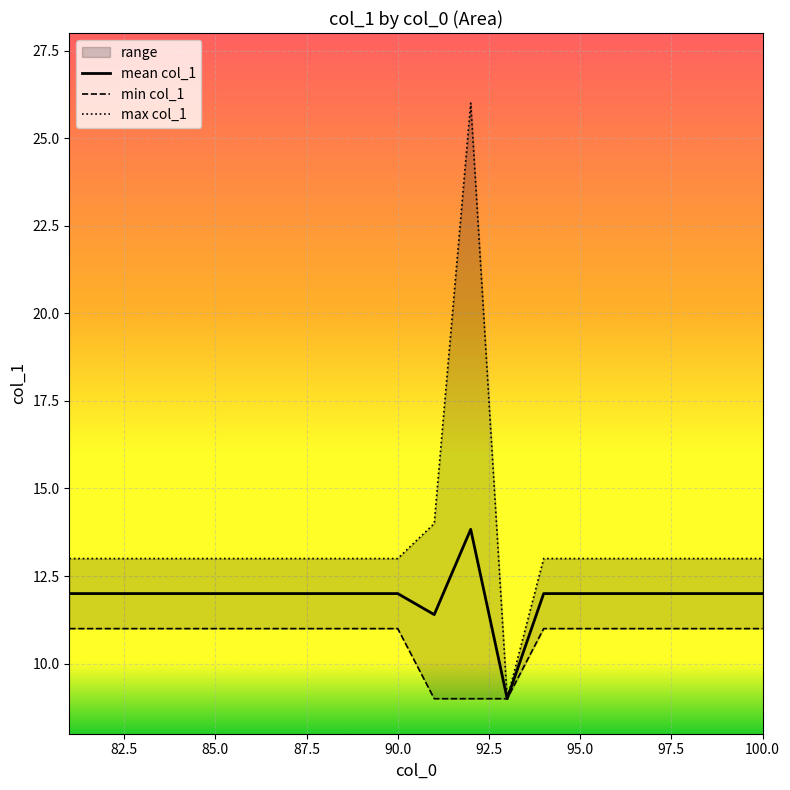

How many categories are shown in the chart?

20